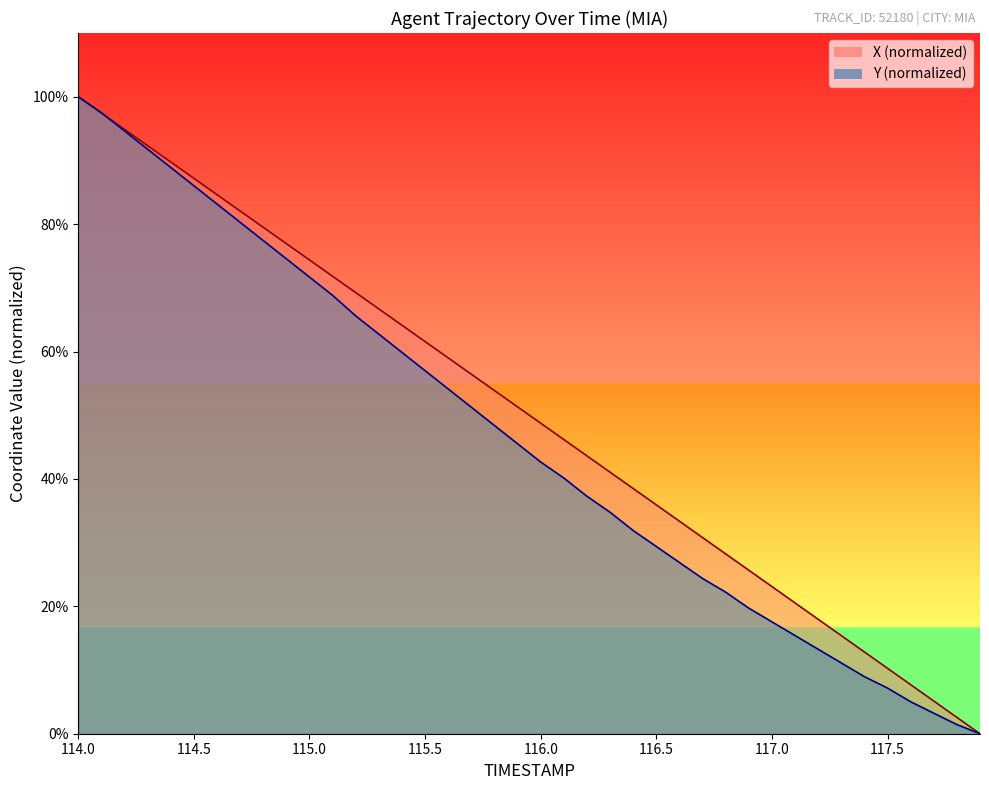

Which series ends up on top after the final intersection of X and Y?

X